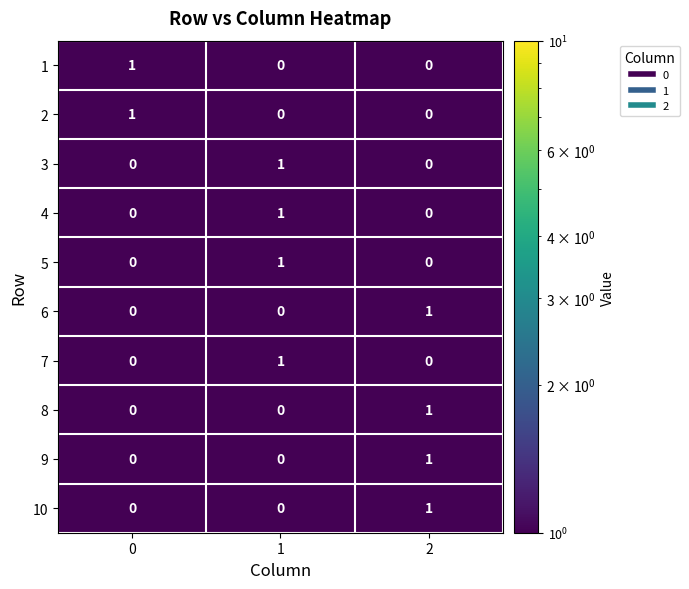

At how many categories does at least one series exceed 0?

3